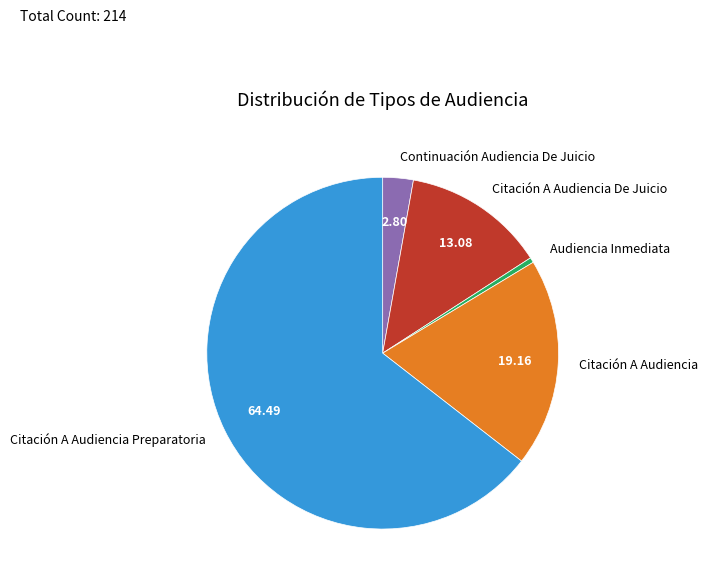

What is the ratio of the value at Citación A Audiencia to the value at Citación A Audiencia De Juicio?

1.5